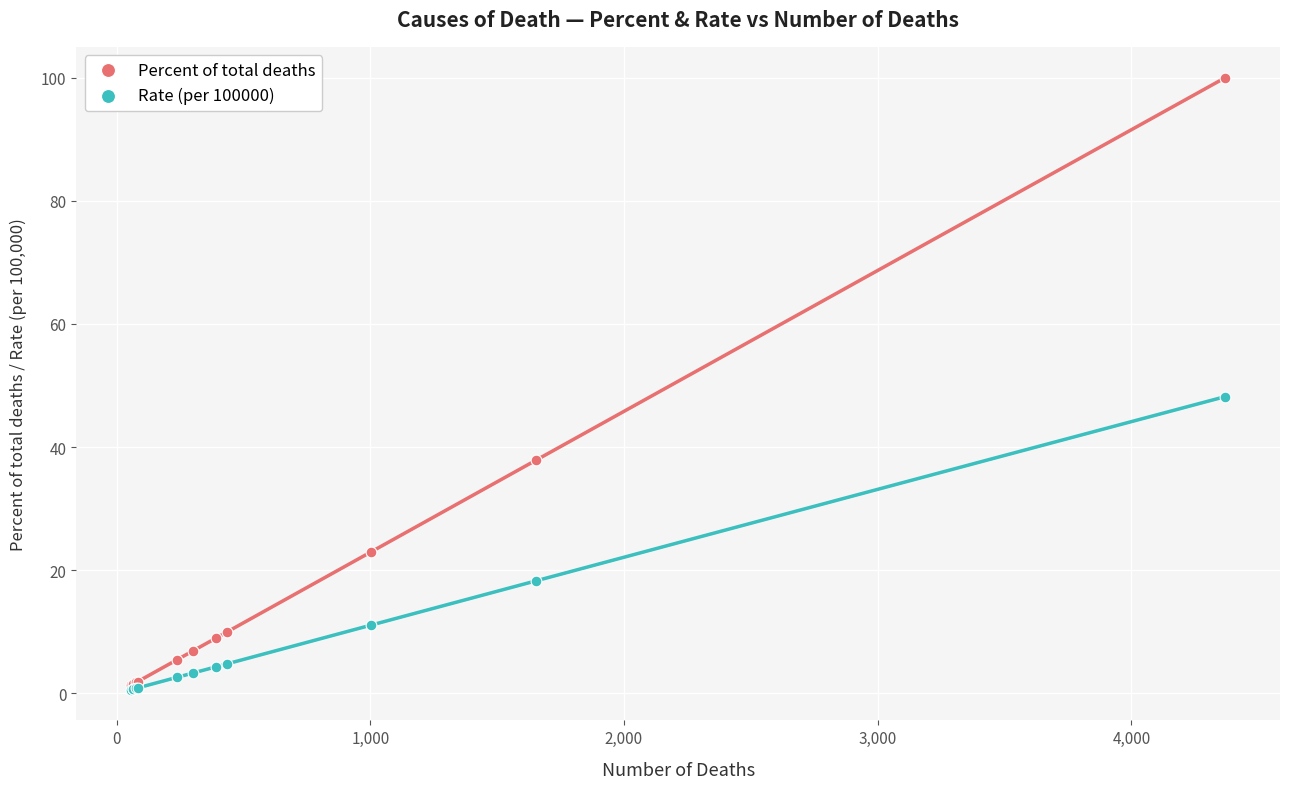

Across all series, what Y value is closest to 50?

48.2